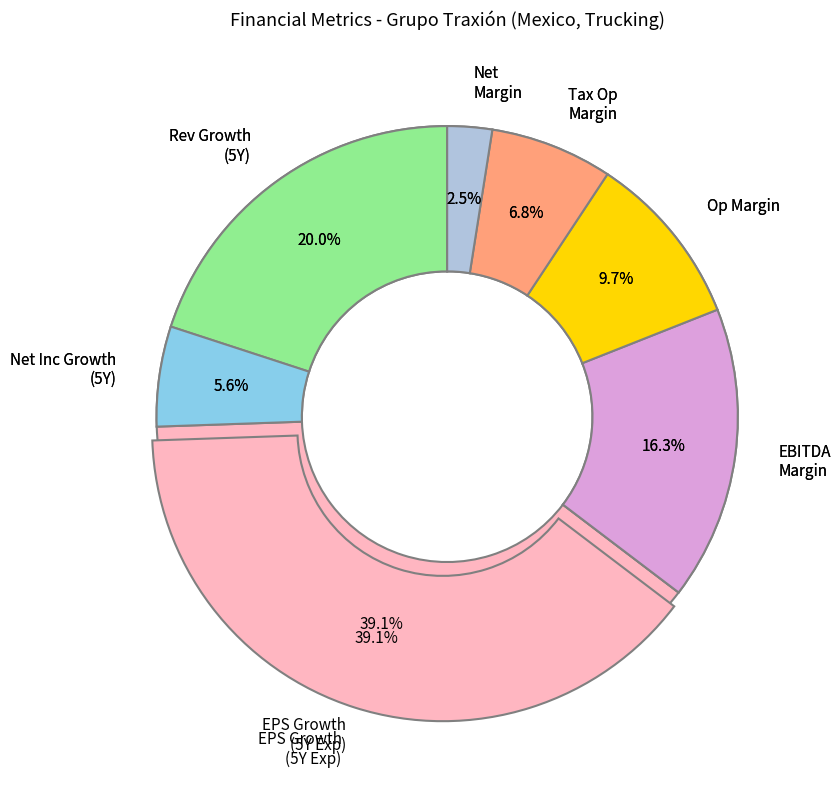

How many segments does this pie chart have?

7